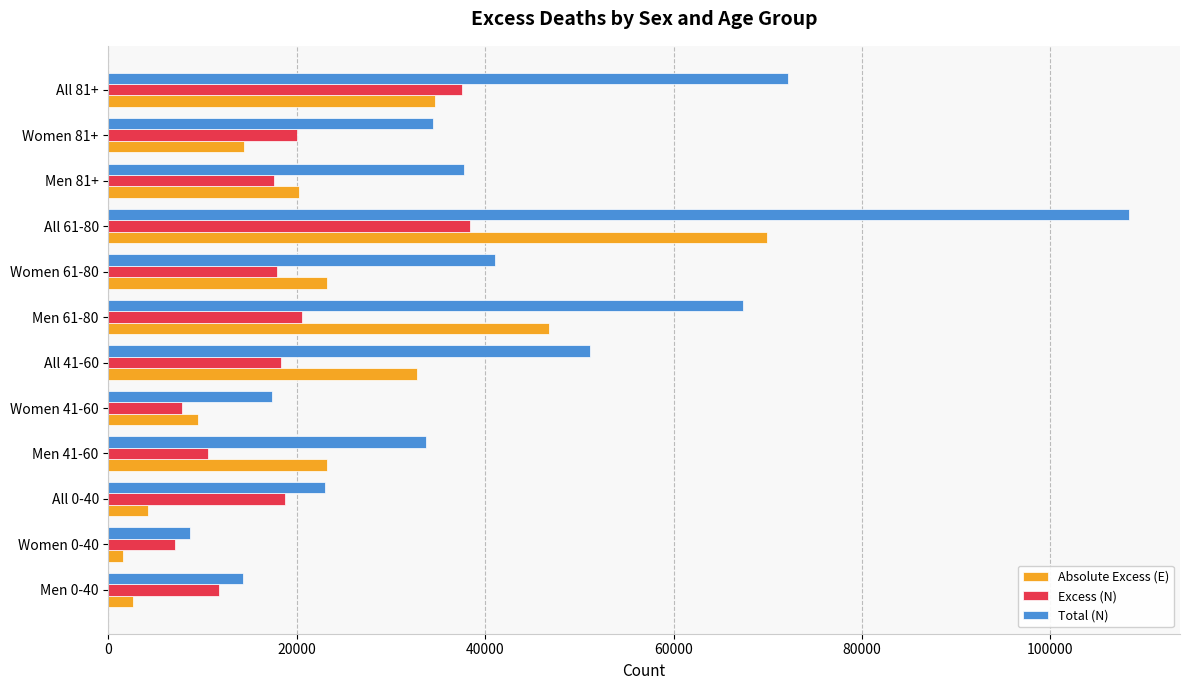

At which category is the sum across all series the highest?

All 61-80